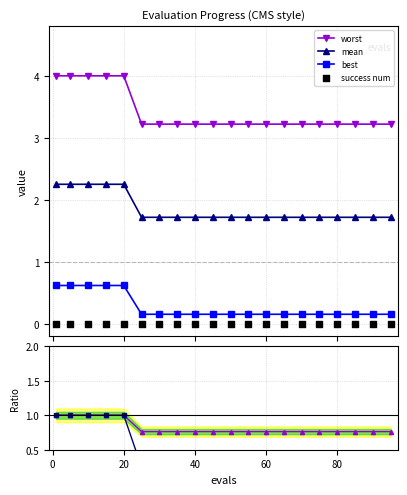

Which series has the largest Y range (max minus min)?

worst